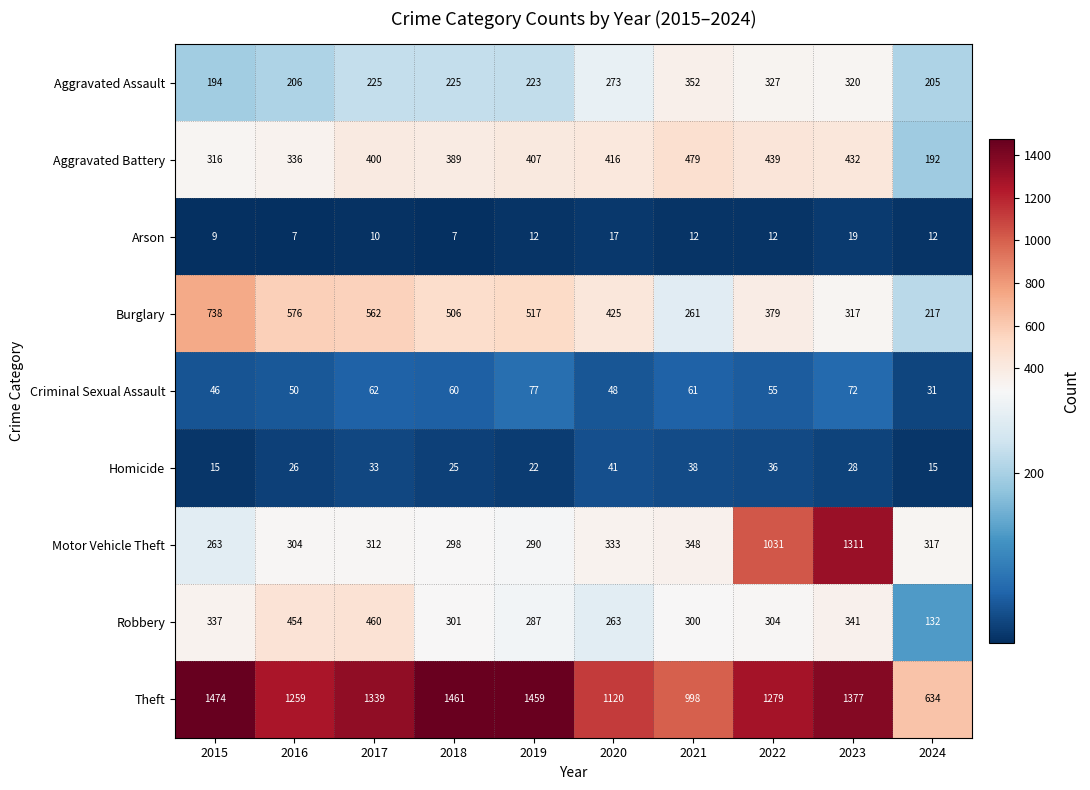

Where is Aggravated Battery nearest to the value 335?

2016